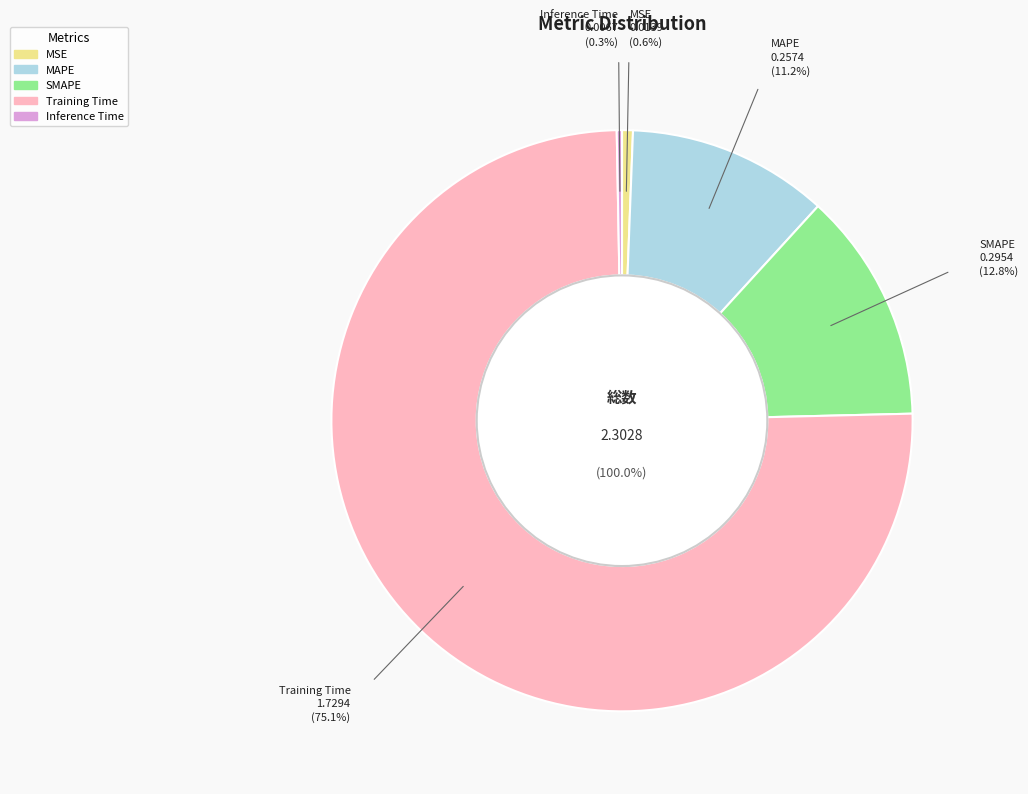

The MAPE slice represents 1% of the pie. True or false?

False